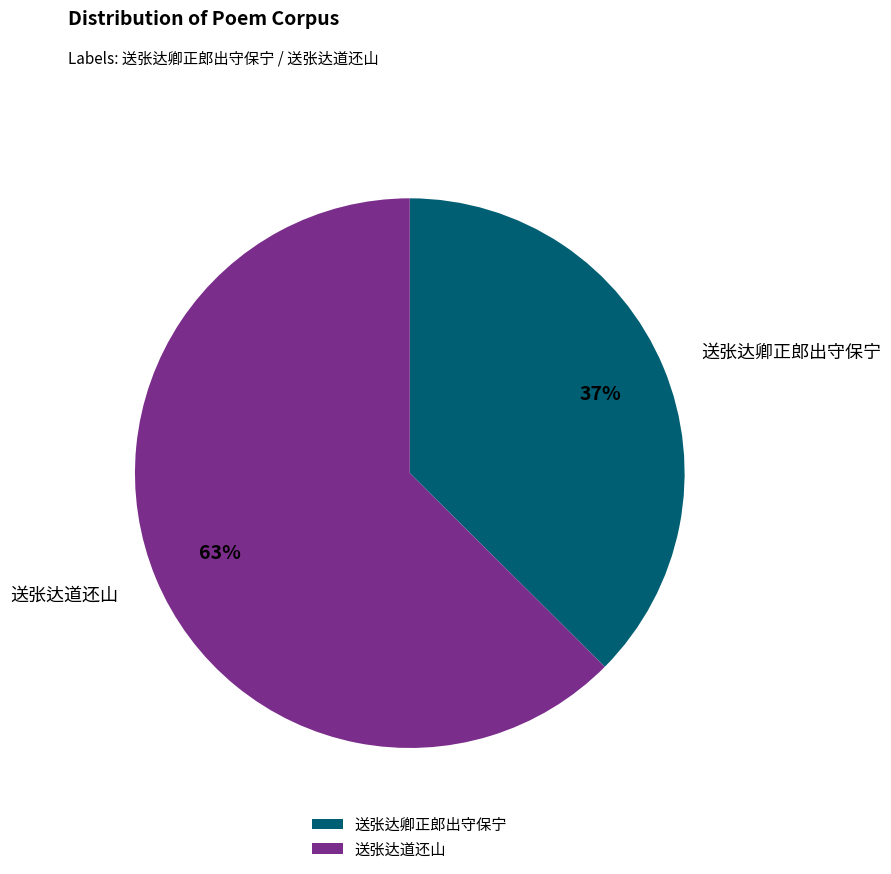

The 送张达道还山 slice represents 63% of the pie. True or false?

True